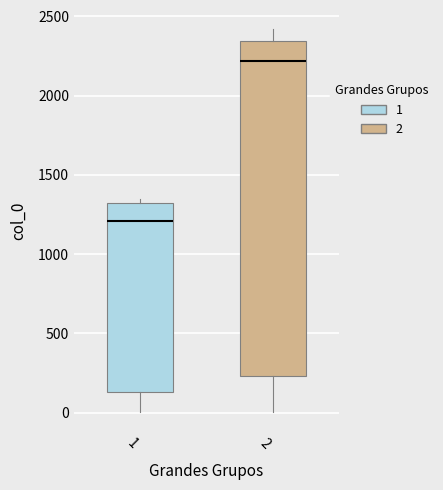

Which box's median line is the highest?

2